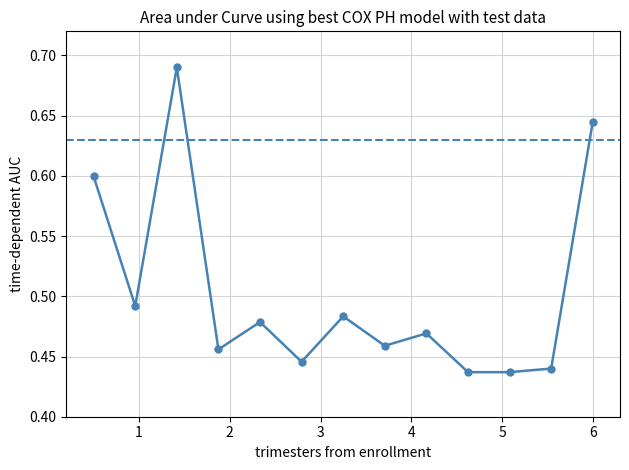

How many lines are shown in the chart?

1